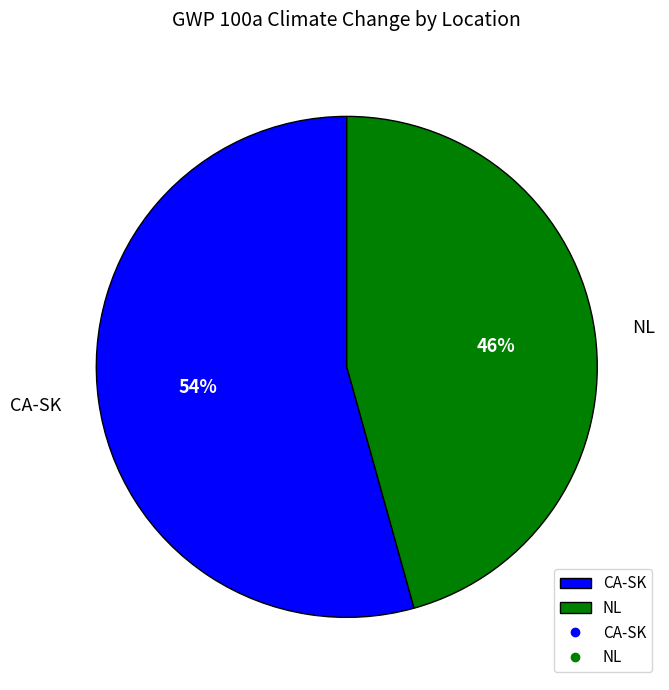

Which category accounts for the majority?

CA-SK